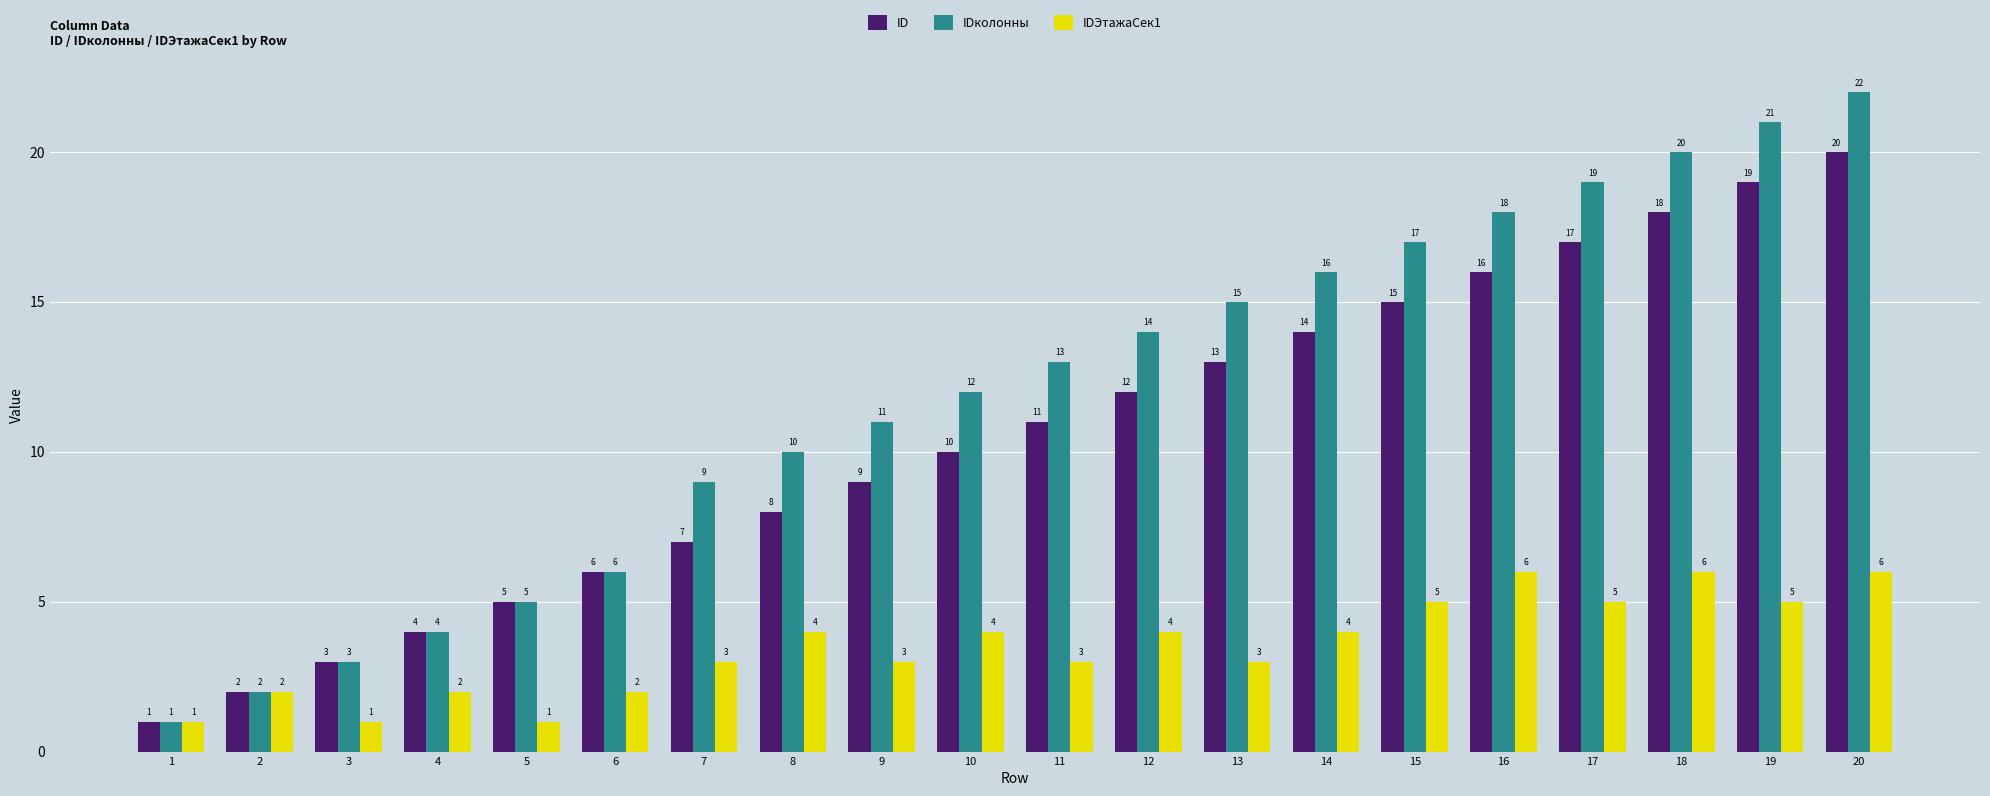

Rank the series by their average value, from highest to lowest.

IDколонны, ID, IDЭтажаСек1